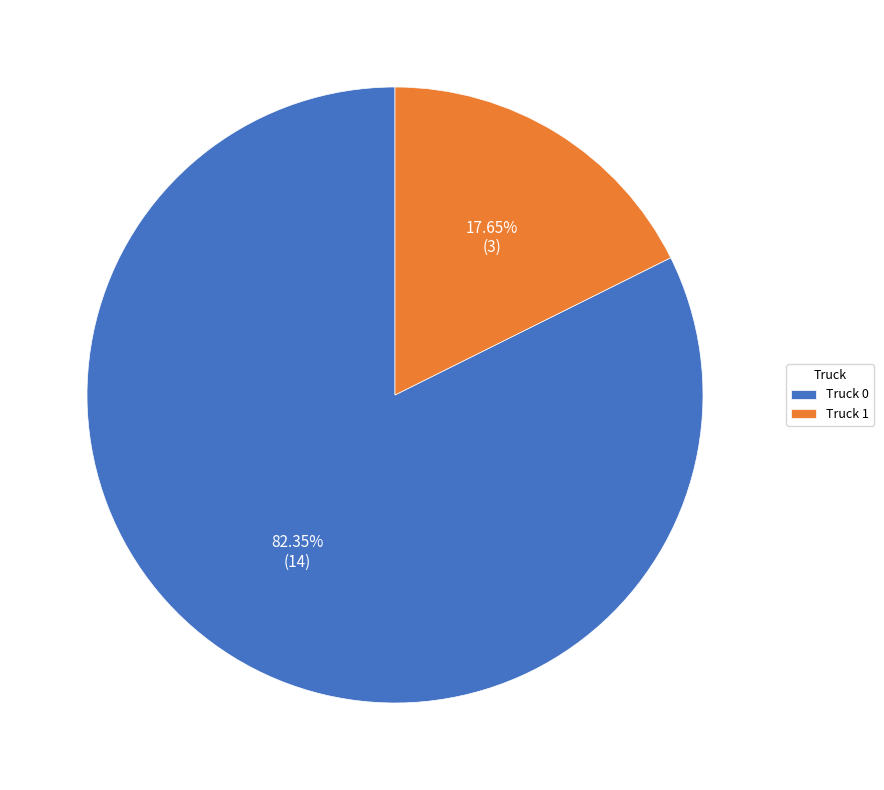

Approximately how many times larger is the value at Truck 0 compared to Truck 1?

4.7